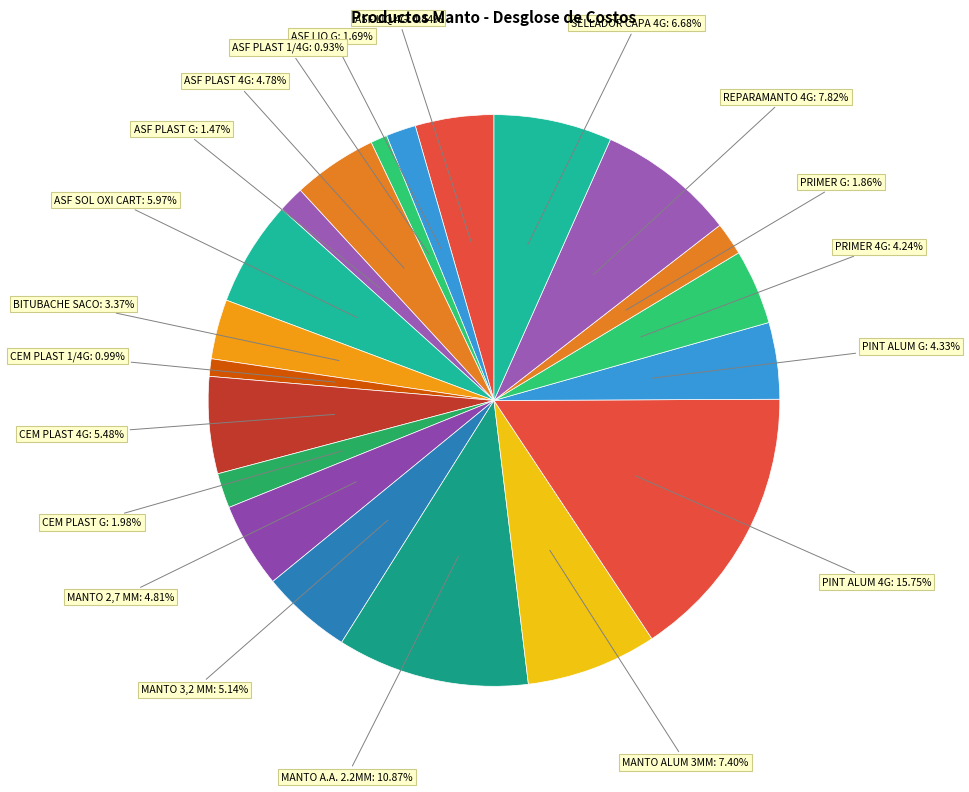

Is there a majority slice in this chart?

No